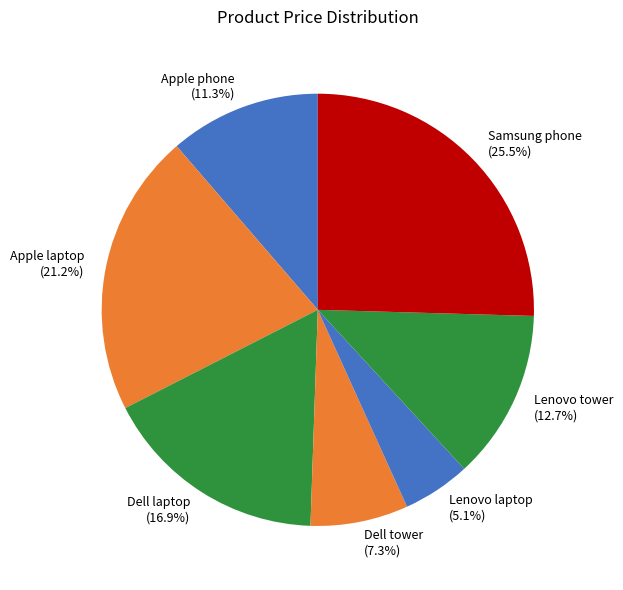

Which slice is the smallest?

Lenovo laptop